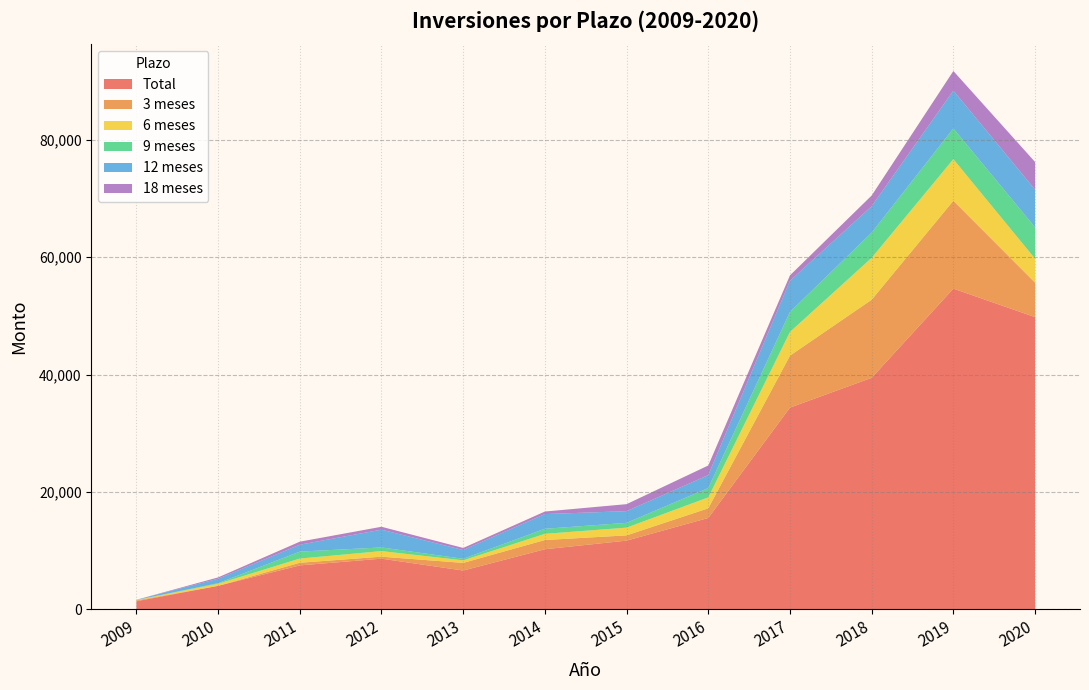

Reading left to right, what are all the values shown in this chart?

Total: 2009=1399	2010=4018	2011=7501	2012=8646	2013=6626	2014=10251	2015=11719	2016=15579	2017=34375	2018=39444	2019=54631	2020=49778
3 meses: 2009=140	2010=0	2011=450	2012=340	2013=1300	2014=1573	2015=896	2016=1643	2017=8845	2018=13301	2019=14968	2020=5872
6 meses: 2009=60	2010=356	2011=714	2012=950	2013=434	2014=1052	2015=1315	2016=1862	2017=4035	2018=7136	2019=7084	2020=4080
9 meses: 2009=20	2010=99	2011=1184	2012=624	2013=267	2014=860	2015=817	2016=1588	2017=3410	2018=4283	2019=5230	2020=5342
12 meses: 2009=28	2010=755	2011=1177	2012=3023	2013=1491	2014=2503	2015=1991	2016=2205	2017=5302	2018=4506	2019=6438	2020=6417
18 meses: 2009=0	2010=228	2011=515	2012=497	2013=353	2014=433	2015=1193	2016=1638	2017=924	2018=1822	2019=3339	2020=4711